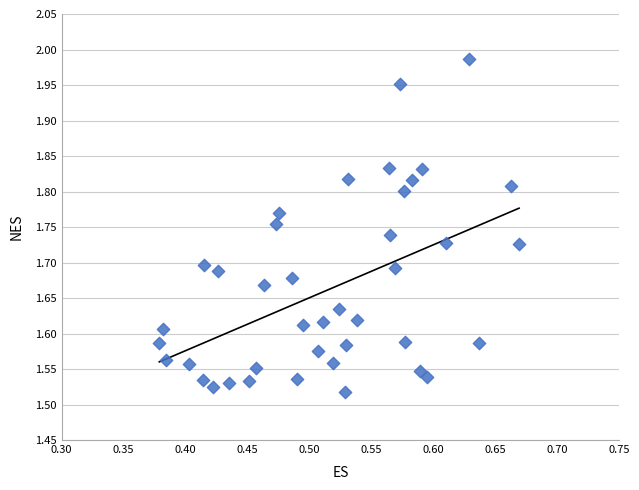

What is the range of Y values (max minus min)?

0.5